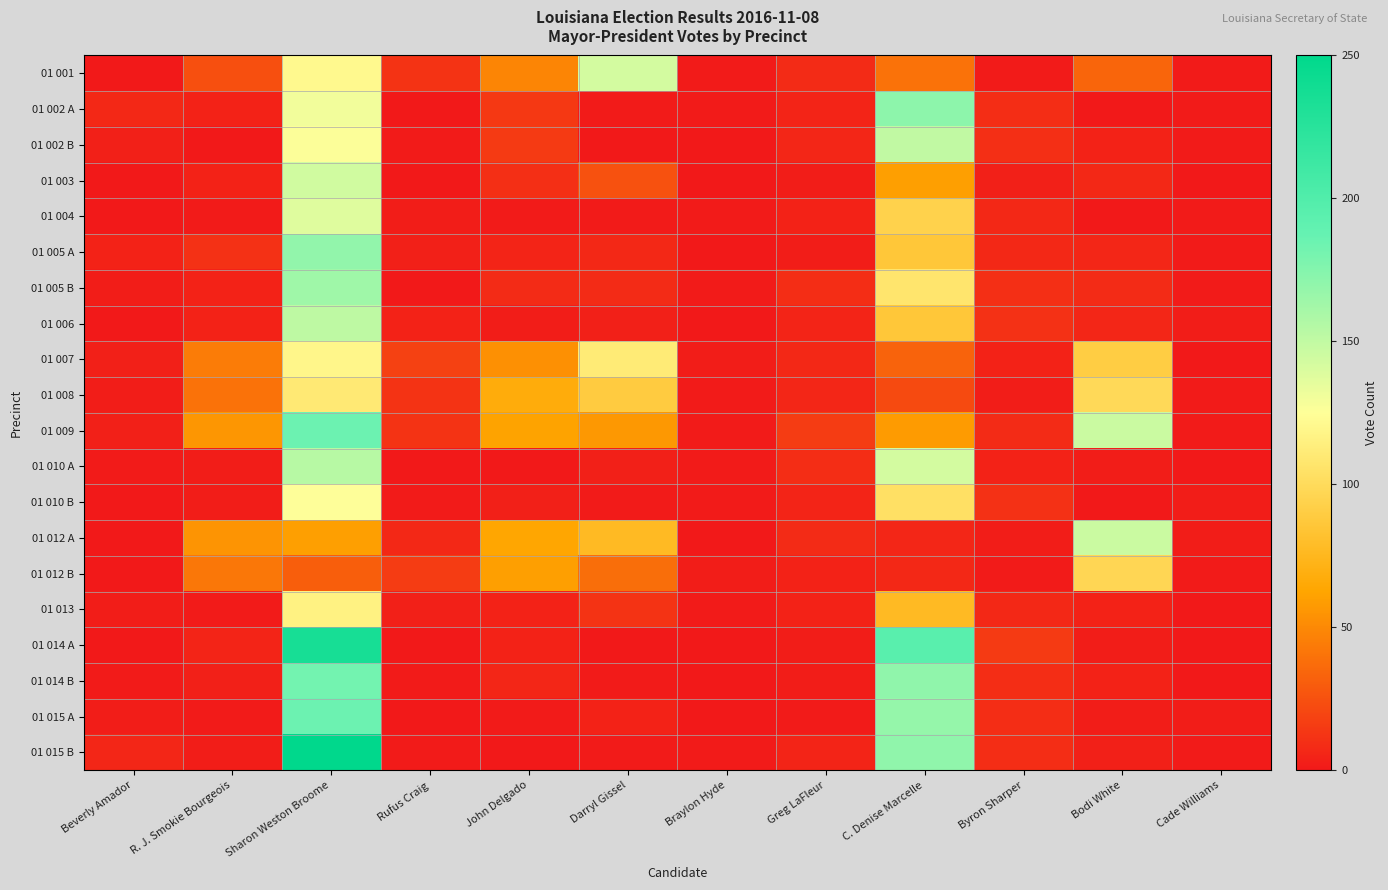

Reading left to right, extract all data points from this chart.

01 001: Beverly Amador=0	R. J. Smokie Bourgeois=24	Sharon Weston Broome=121	Rufus Craig=12	John Delgado=48	Darryl Gissel=143	Braylon Hyde=1	Greg LaFleur=8	C. Denise Marcelle=40	Byron Sharper=1	Bodi White=34	Cade Williams=1
01 002 A: Beverly Amador=7	R. J. Smokie Bourgeois=4	Sharon Weston Broome=130	Rufus Craig=0	John Delgado=14	Darryl Gissel=1	Braylon Hyde=1	Greg LaFleur=5	C. Denise Marcelle=171	Byron Sharper=9	Bodi White=0	Cade Williams=1
01 002 B: Beverly Amador=3	R. J. Smokie Bourgeois=0	Sharon Weston Broome=126	Rufus Craig=1	John Delgado=15	Darryl Gissel=0	Braylon Hyde=0	Greg LaFleur=6	C. Denise Marcelle=150	Byron Sharper=10	Bodi White=4	Cade Williams=1
01 003: Beverly Amador=0	R. J. Smokie Bourgeois=4	Sharon Weston Broome=144	Rufus Craig=0	John Delgado=10	Darryl Gissel=25	Braylon Hyde=0	Greg LaFleur=2	C. Denise Marcelle=60	Byron Sharper=3	Bodi White=7	Cade Williams=0
01 004: Beverly Amador=0	R. J. Smokie Bourgeois=1	Sharon Weston Broome=138	Rufus Craig=2	John Delgado=1	Darryl Gissel=1	Braylon Hyde=1	Greg LaFleur=4	C. Denise Marcelle=94	Byron Sharper=7	Bodi White=0	Cade Williams=1
01 005 A: Beverly Amador=4	R. J. Smokie Bourgeois=11	Sharon Weston Broome=169	Rufus Craig=3	John Delgado=5	Darryl Gissel=7	Braylon Hyde=0	Greg LaFleur=2	C. Denise Marcelle=86	Byron Sharper=7	Bodi White=6	Cade Williams=1
01 005 B: Beverly Amador=2	R. J. Smokie Bourgeois=4	Sharon Weston Broome=164	Rufus Craig=0	John Delgado=8	Darryl Gissel=8	Braylon Hyde=1	Greg LaFleur=9	C. Denise Marcelle=107	Byron Sharper=10	Bodi White=8	Cade Williams=1
01 006: Beverly Amador=0	R. J. Smokie Bourgeois=4	Sharon Weston Broome=151	Rufus Craig=4	John Delgado=2	Darryl Gissel=3	Braylon Hyde=0	Greg LaFleur=5	C. Denise Marcelle=86	Byron Sharper=11	Bodi White=6	Cade Williams=2
01 007: Beverly Amador=3	R. J. Smokie Bourgeois=44	Sharon Weston Broome=119	Rufus Craig=18	John Delgado=53	Darryl Gissel=111	Braylon Hyde=2	Greg LaFleur=7	C. Denise Marcelle=33	Byron Sharper=4	Bodi White=90	Cade Williams=0
01 008: Beverly Amador=2	R. J. Smokie Bourgeois=40	Sharon Weston Broome=110	Rufus Craig=12	John Delgado=67	Darryl Gissel=89	Braylon Hyde=1	Greg LaFleur=6	C. Denise Marcelle=22	Byron Sharper=2	Bodi White=99	Cade Williams=1
01 009: Beverly Amador=3	R. J. Smokie Bourgeois=56	Sharon Weston Broome=185	Rufus Craig=12	John Delgado=62	Darryl Gissel=57	Braylon Hyde=1	Greg LaFleur=16	C. Denise Marcelle=58	Byron Sharper=8	Bodi White=146	Cade Williams=1
01 010 A: Beverly Amador=1	R. J. Smokie Bourgeois=2	Sharon Weston Broome=154	Rufus Craig=0	John Delgado=0	Darryl Gissel=3	Braylon Hyde=1	Greg LaFleur=9	C. Denise Marcelle=143	Byron Sharper=4	Bodi White=2	Cade Williams=0
01 010 B: Beverly Amador=0	R. J. Smokie Bourgeois=2	Sharon Weston Broome=125	Rufus Craig=1	John Delgado=3	Darryl Gissel=1	Braylon Hyde=1	Greg LaFleur=5	C. Denise Marcelle=104	Byron Sharper=11	Bodi White=0	Cade Williams=2
01 012 A: Beverly Amador=0	R. J. Smokie Bourgeois=55	Sharon Weston Broome=60	Rufus Craig=7	John Delgado=63	Darryl Gissel=77	Braylon Hyde=0	Greg LaFleur=8	C. Denise Marcelle=6	Byron Sharper=2	Bodi White=146	Cade Williams=2
01 012 B: Beverly Amador=0	R. J. Smokie Bourgeois=42	Sharon Weston Broome=31	Rufus Craig=16	John Delgado=60	Darryl Gissel=38	Braylon Hyde=2	Greg LaFleur=4	C. Denise Marcelle=7	Byron Sharper=1	Bodi White=97	Cade Williams=1
01 013: Beverly Amador=2	R. J. Smokie Bourgeois=1	Sharon Weston Broome=116	Rufus Craig=3	John Delgado=4	Darryl Gissel=12	Braylon Hyde=1	Greg LaFleur=4	C. Denise Marcelle=77	Byron Sharper=7	Bodi White=4	Cade Williams=0
01 014 A: Beverly Amador=0	R. J. Smokie Bourgeois=5	Sharon Weston Broome=235	Rufus Craig=0	John Delgado=4	Darryl Gissel=0	Braylon Hyde=0	Greg LaFleur=2	C. Denise Marcelle=195	Byron Sharper=15	Bodi White=2	Cade Williams=0
01 014 B: Beverly Amador=1	R. J. Smokie Bourgeois=3	Sharon Weston Broome=182	Rufus Craig=1	John Delgado=6	Darryl Gissel=1	Braylon Hyde=0	Greg LaFleur=2	C. Denise Marcelle=170	Byron Sharper=9	Bodi White=4	Cade Williams=0
01 015 A: Beverly Amador=2	R. J. Smokie Bourgeois=1	Sharon Weston Broome=185	Rufus Craig=0	John Delgado=1	Darryl Gissel=4	Braylon Hyde=0	Greg LaFleur=1	C. Denise Marcelle=168	Byron Sharper=9	Bodi White=2	Cade Williams=2
01 015 B: Beverly Amador=6	R. J. Smokie Bourgeois=2	Sharon Weston Broome=250	Rufus Craig=1	John Delgado=0	Darryl Gissel=1	Braylon Hyde=1	Greg LaFleur=5	C. Denise Marcelle=170	Byron Sharper=9	Bodi White=3	Cade Williams=1